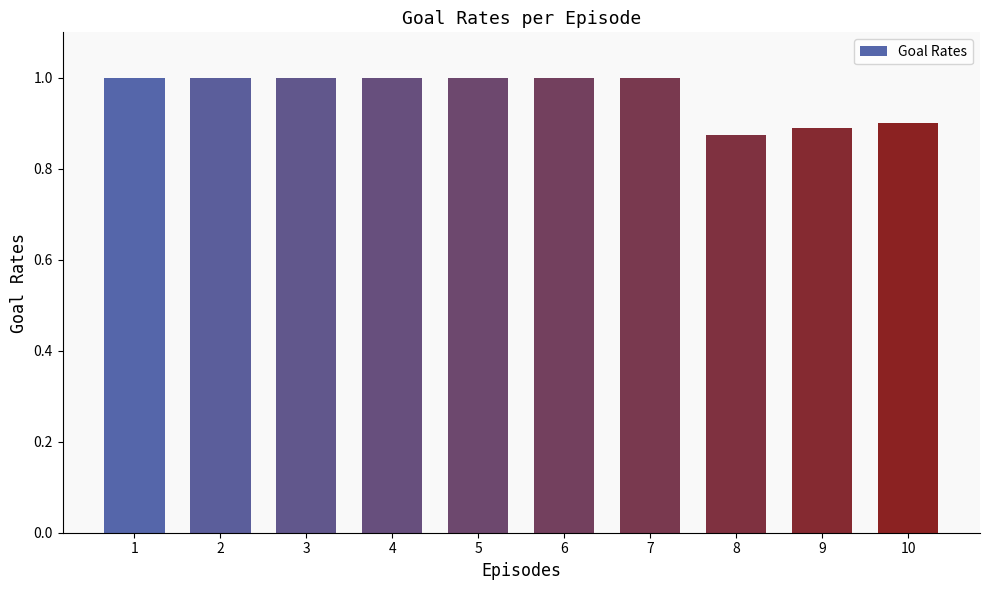

How many values are below 1?

3